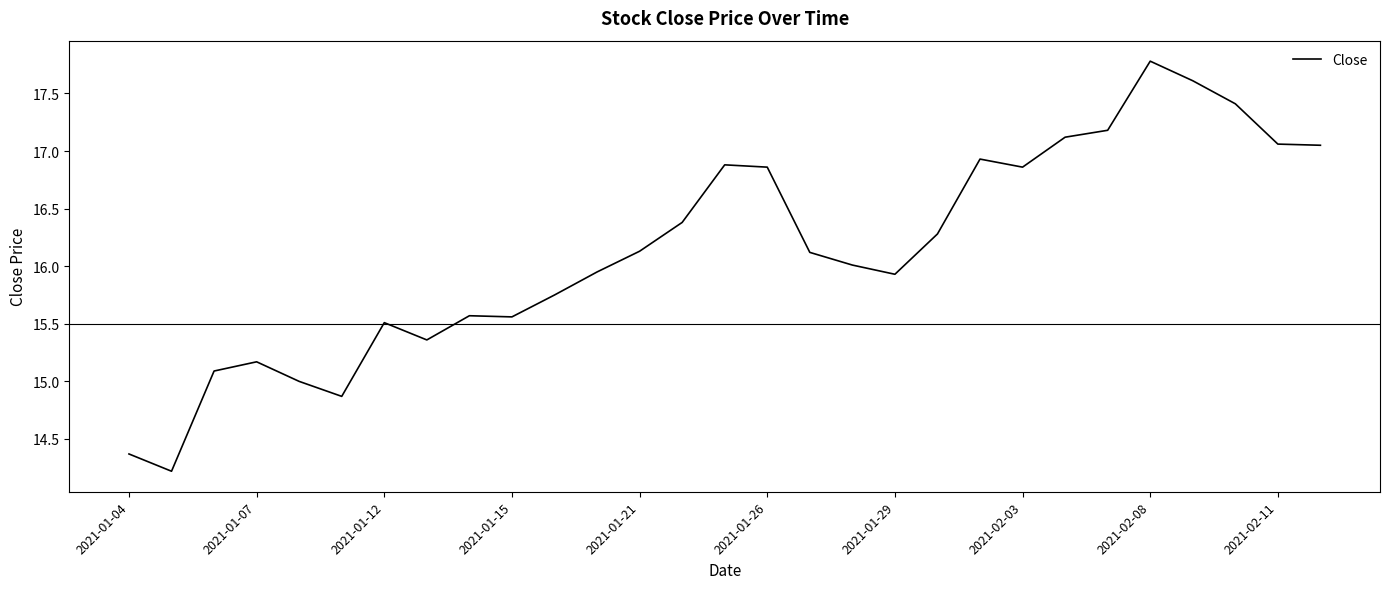

Count the number of data series in this chart.

1